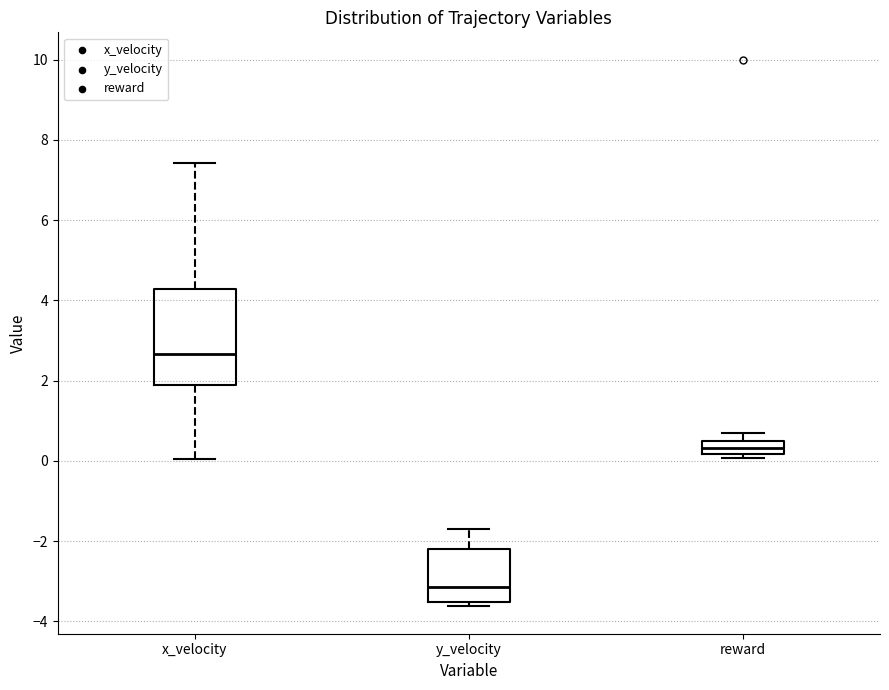

Reading left to right, read every box against the y-axis: the position of its median line, the range the box covers, and the ends of its whiskers. The values are not printed on the chart, so give them approximately, as read against the axis.

x_velocity: median 2.6, box 1.8 to 4.2, whiskers 0.0 to 7.4
y_velocity: median -3.2, box -3.6 to -2.2, whiskers -3.6 (just below the box's lower edge) to -1.6
reward: median 0.4 (inside the box), box 0.2 to 0.4, whiskers 0.0 to 0.6